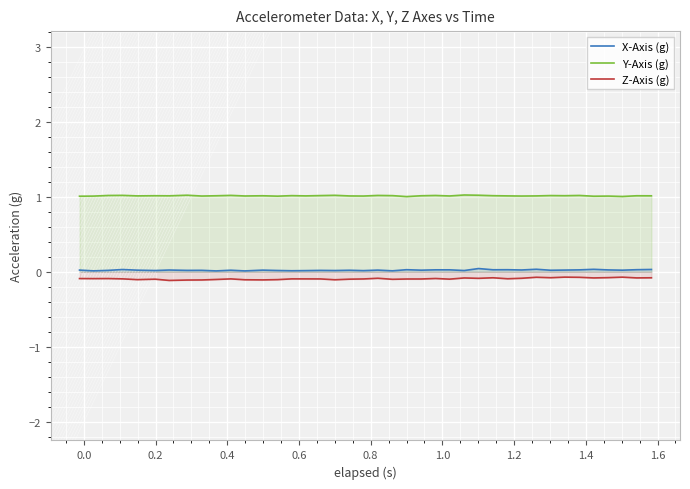

True or false: X-Axis (g) and Y-Axis (g) intersect in this chart.

False